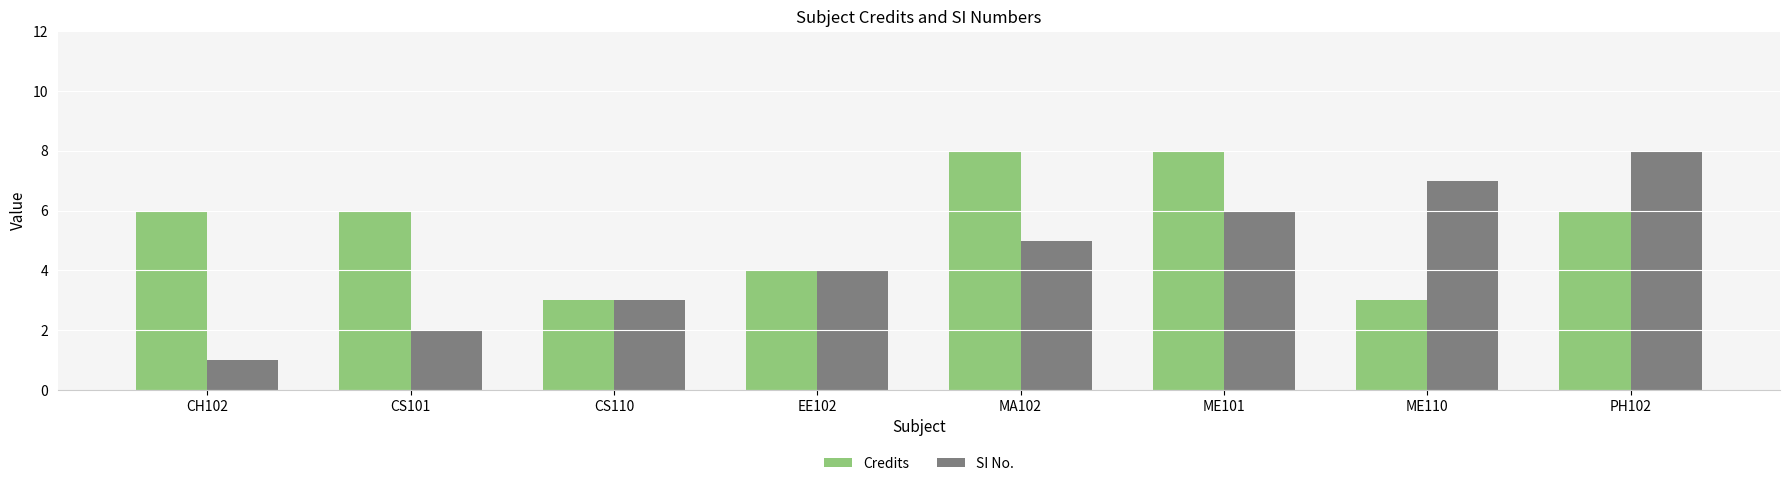

Is the value of SI No. at PH102 greater than the value of Credits at CS101?

Yes